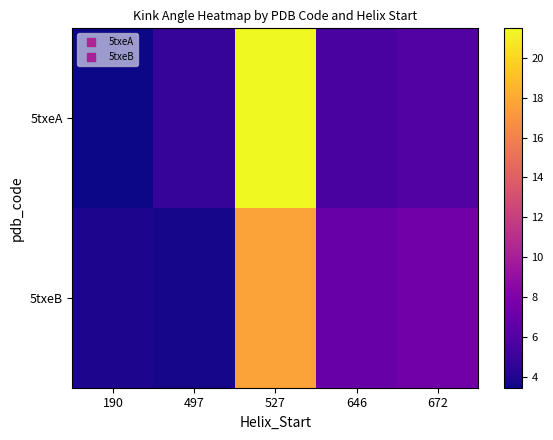

Which series has the widest spread of values?

5txeA